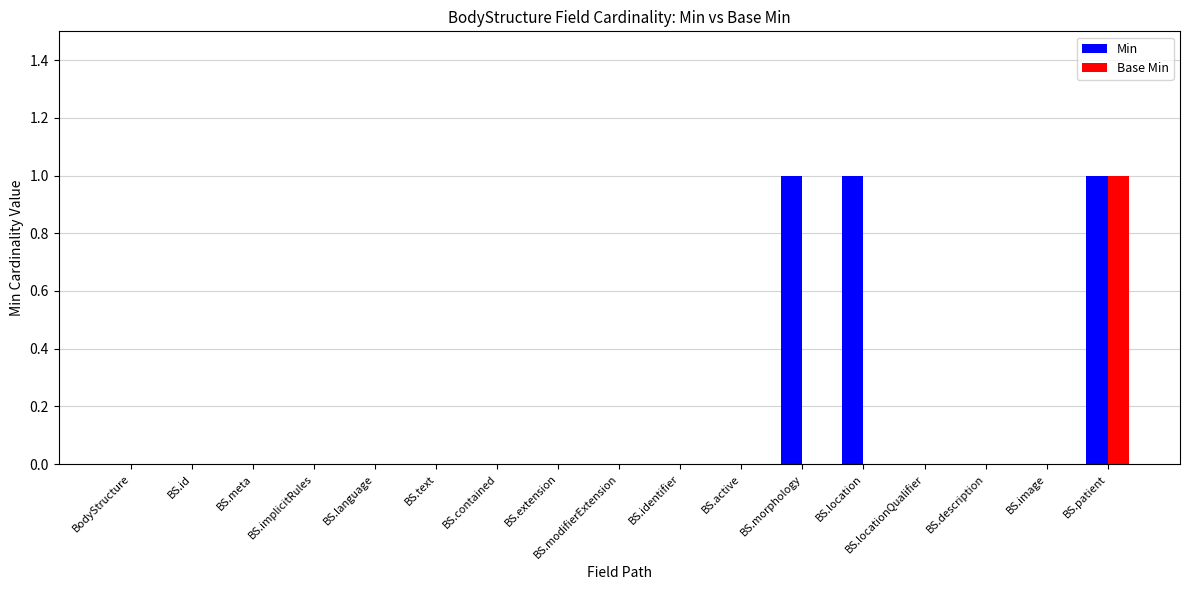

True or false: Base Min has a value of -1 at BS.text.

False